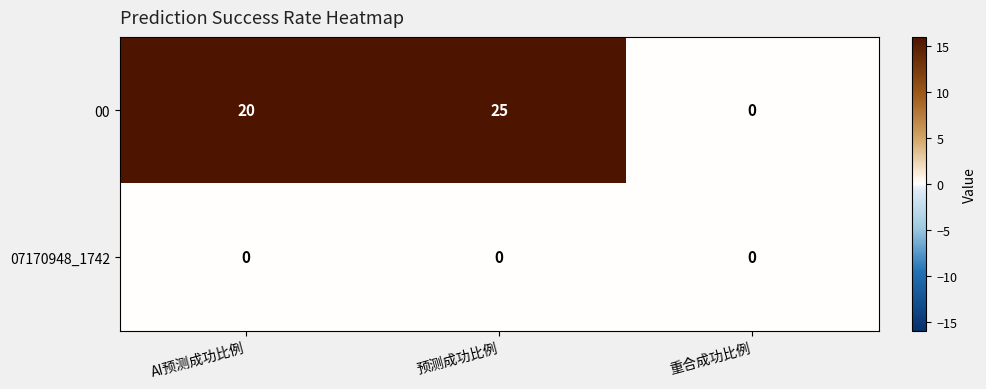

At which category is the sum across all series the highest?

预测成功比例